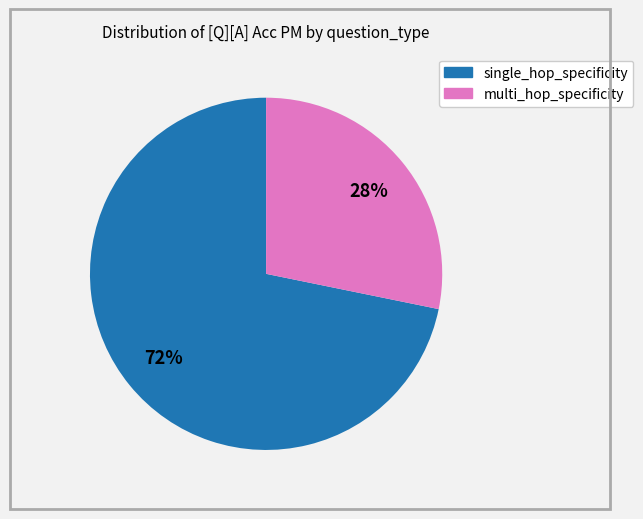

Count the number of slices in the pie.

2